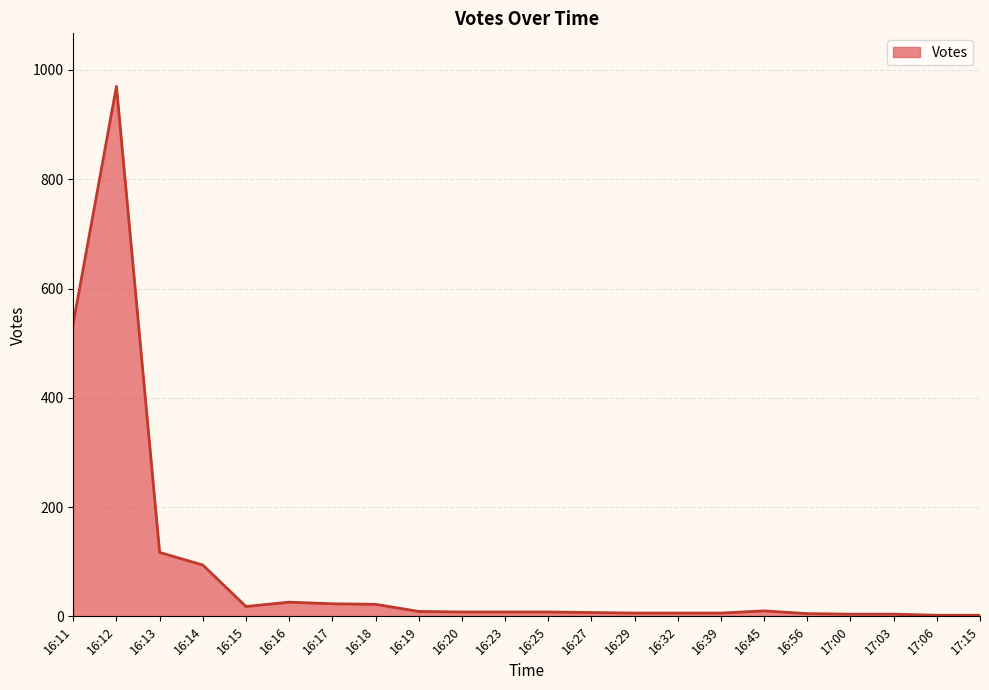

Is it true that the value at 16:13 is 117?

True